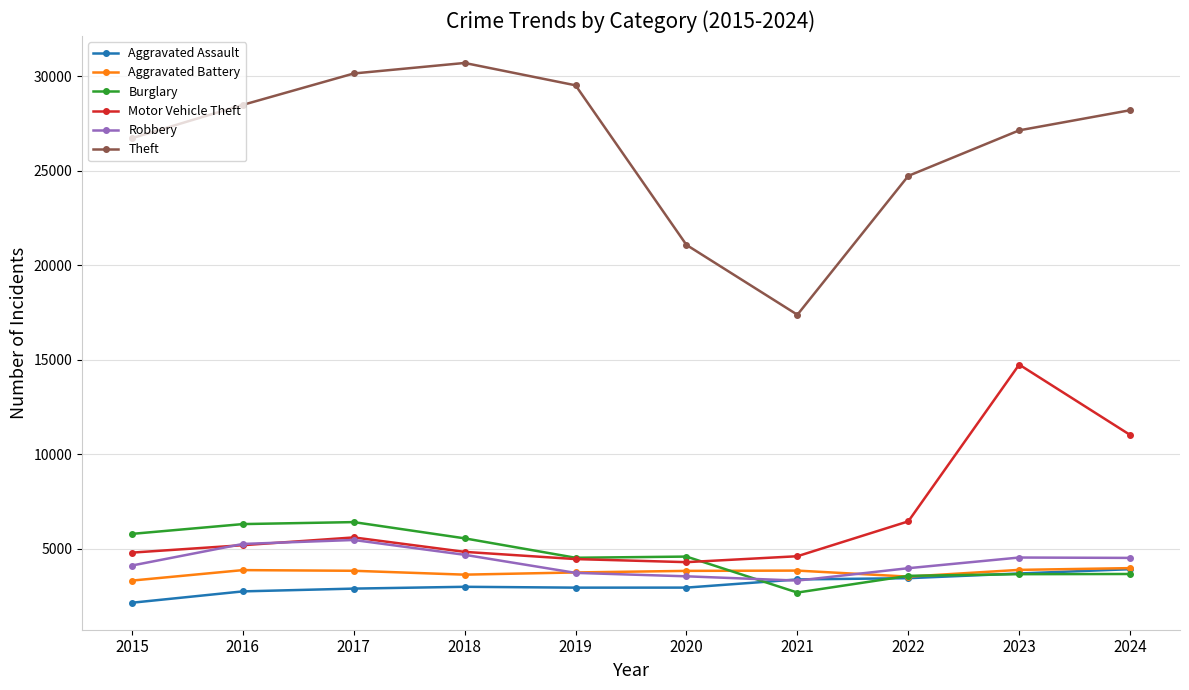

What is the approximate value of Motor Vehicle Theft at 2023?

14741